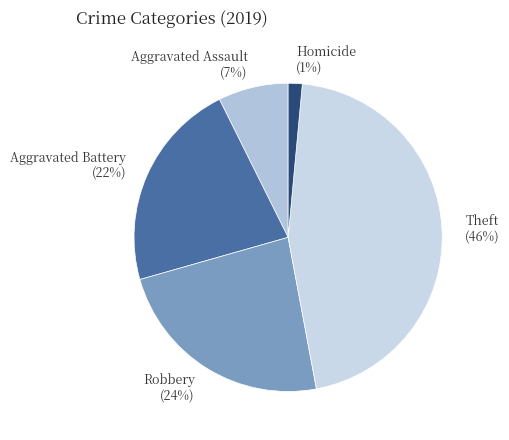

True or false: Theft accounts for 37% of the total.

False